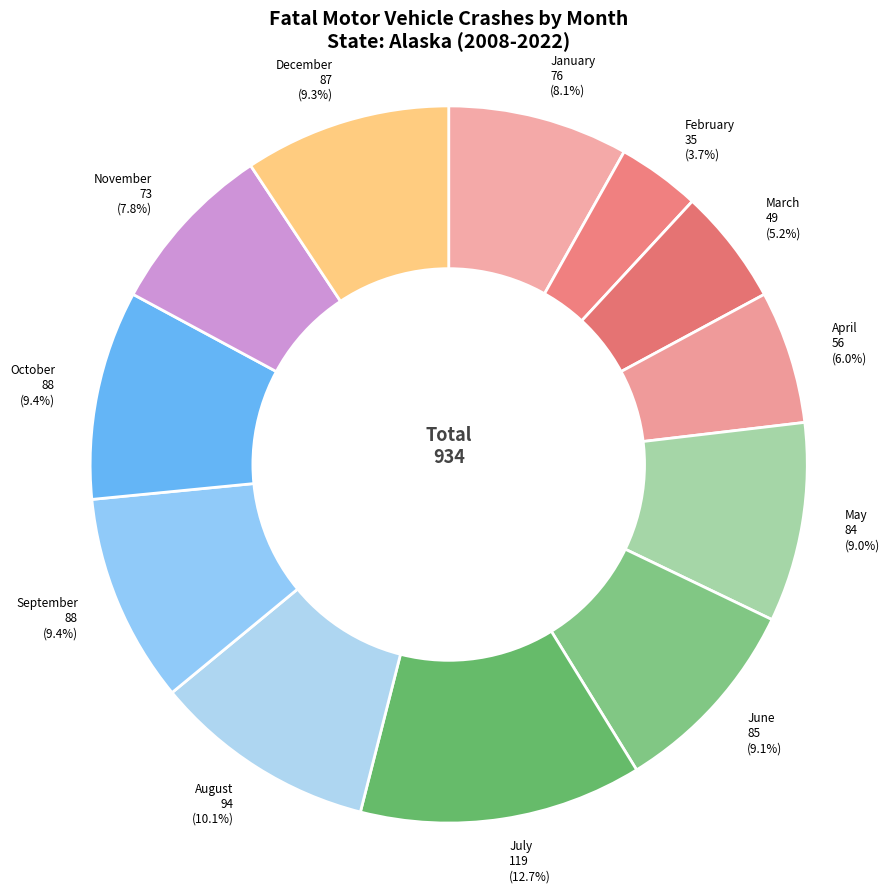

The February slice represents 4% of the pie. True or false?

True